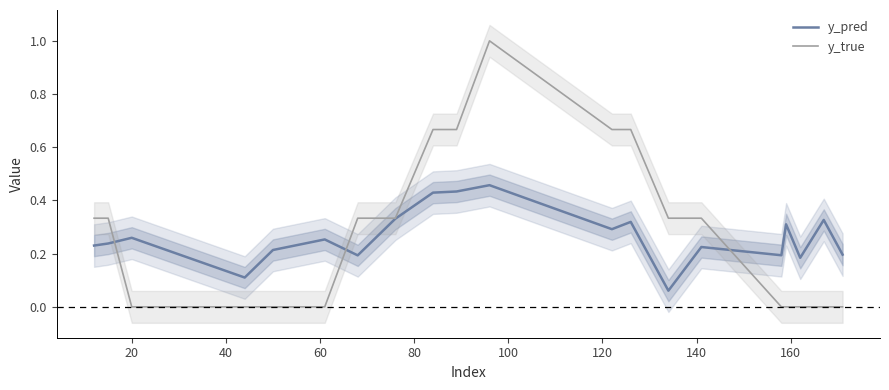

In y_pred, how many points are lower than both neighbors (excluding endpoints)?

6